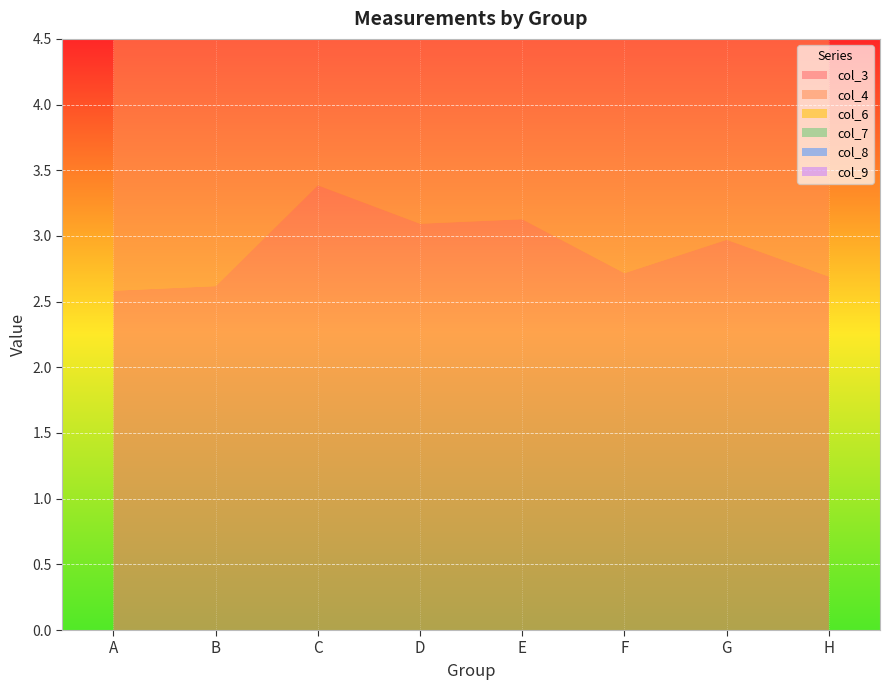

Reading right to left, extract all data points from this chart.

col_3: H=2.7	G=3.0	F=2.7	E=3.1	D=3.1	C=3.4	B=2.6	A=2.6
col_4: H=3.3	G=3.4	F=3.1	E=3.0	D=3.5	C=3.4	B=3.4	A=3.5
col_6: H=2.8	G=3.0	F=1.7	E=3.2	D=2.7	C=2.9	B=2.8	A=3.4
col_7: H=0.8	G=3.3	F=2.6	E=2.7	D=3.4	C=2.8	B=3.0	A=3.2
col_8: H=2.7	G=2.7	F=2.9	E=3.1	D=2.8	C=2.8	B=2.7	A=2.8
col_9: H=2.7	G=3.0	F=2.8	E=2.7	D=3.2	C=2.8	B=1.1	A=3.0